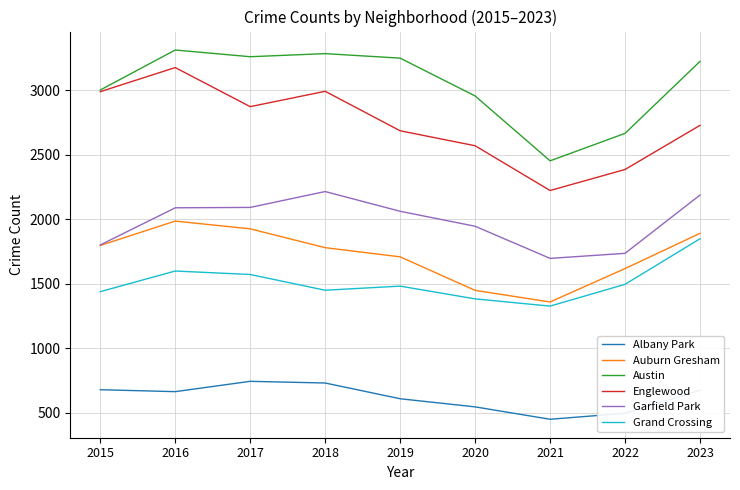

At which label does Albany Park first exceed 663?

2015